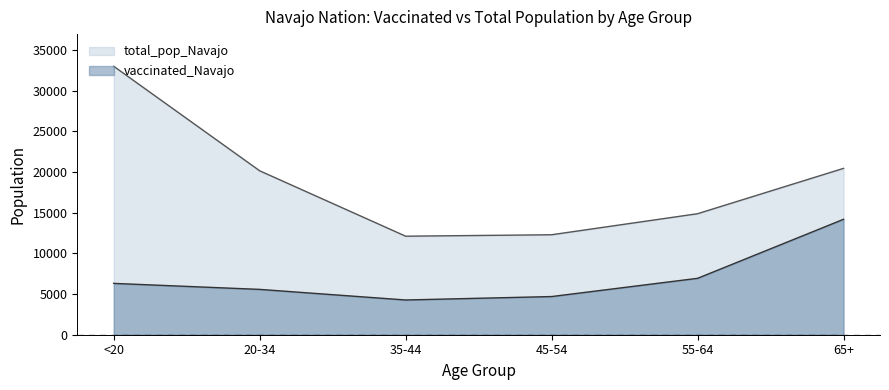

What is the maximum value shown in the chart?

32982